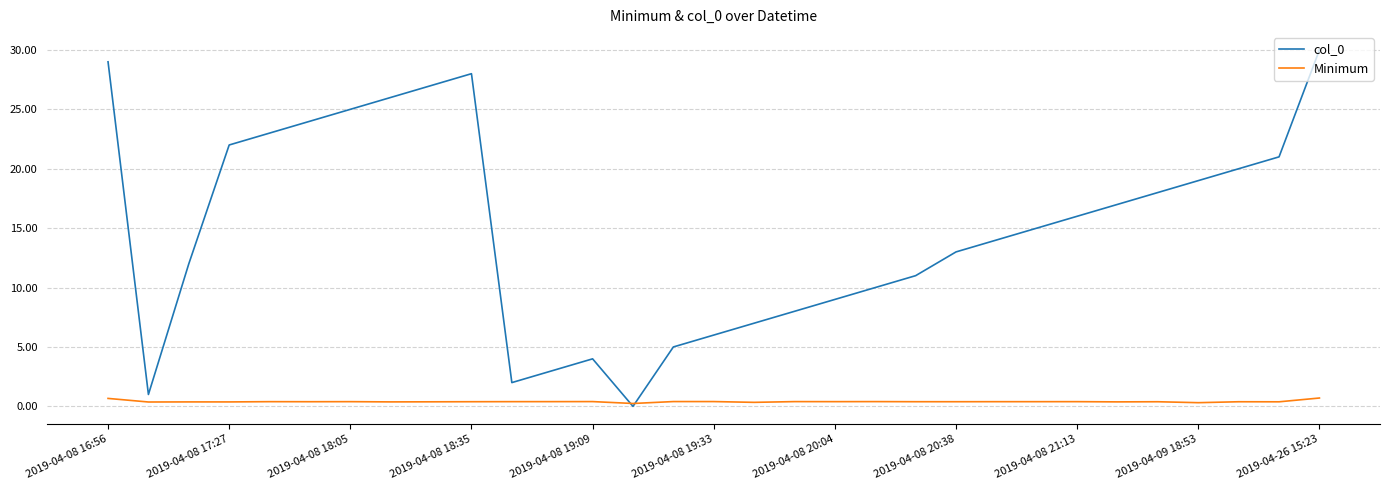

What is the maximum value for col_0?

30.0